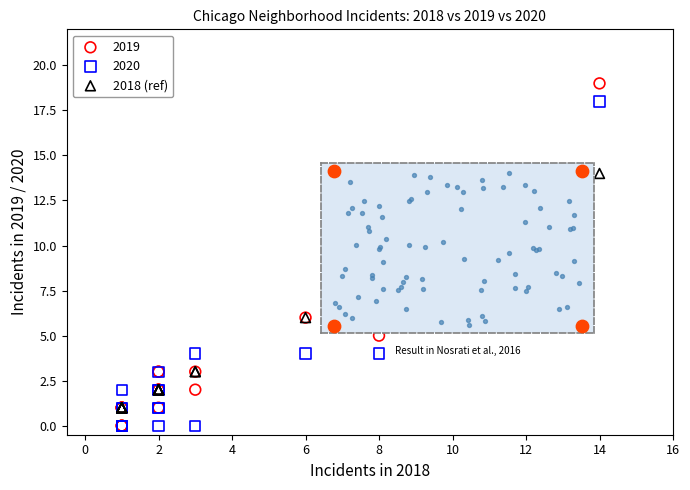

In the 2019 series, what Y value is closest to 9?

6